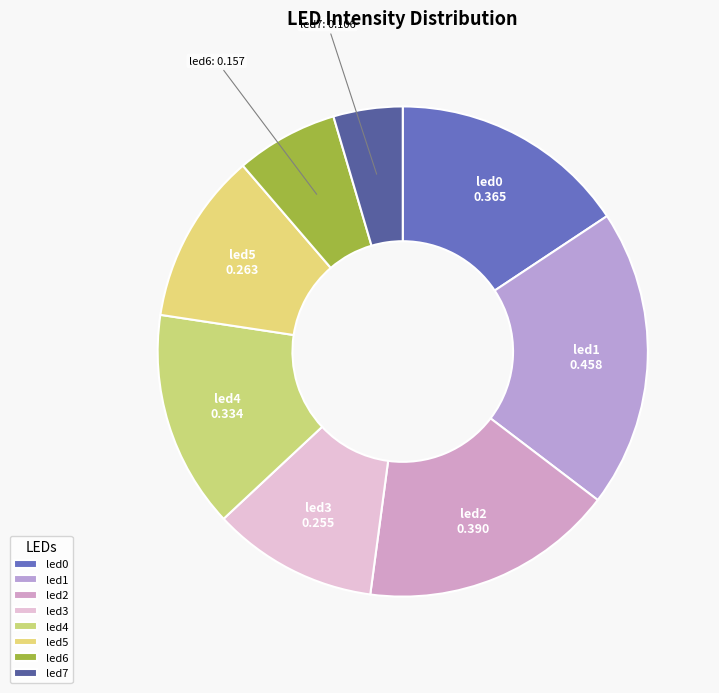

True or false: led6 accounts for 1% of the total.

False